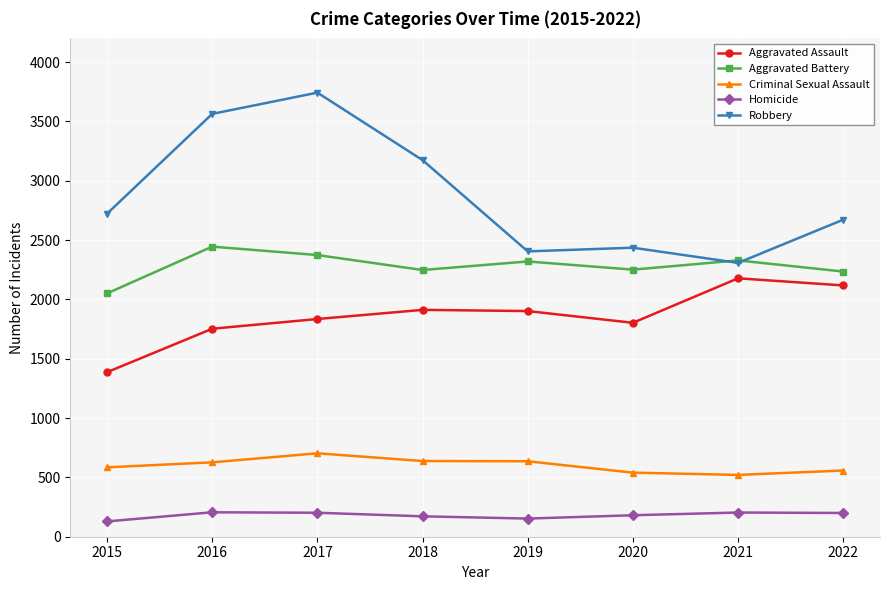

What is the value of the Aggravated Battery point at the 7th from the left?

2329